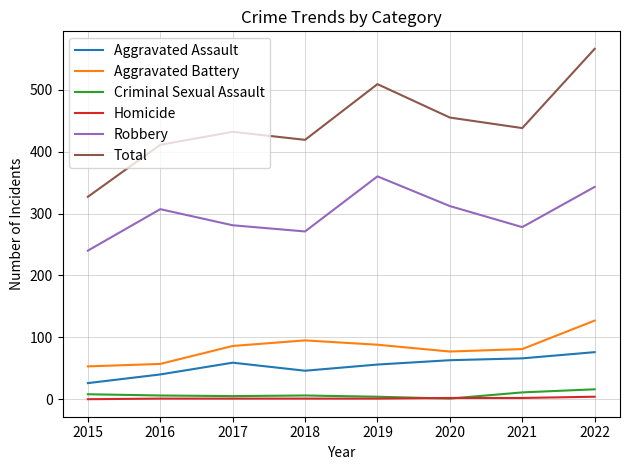

What is the approximate value of Criminal Sexual Assault at 2017?

5